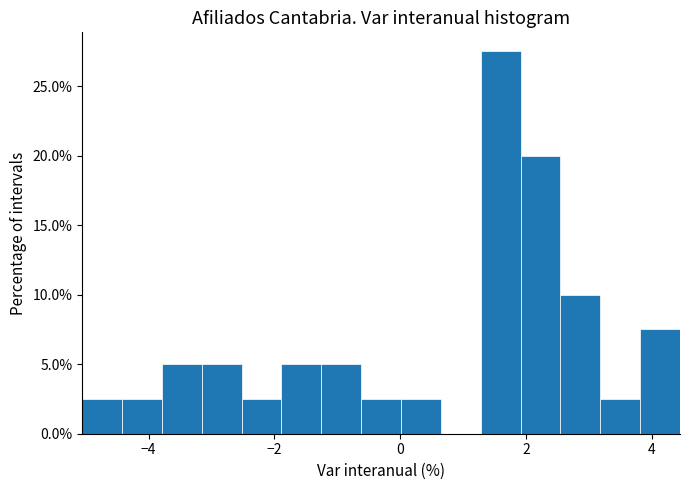

Around what value on the x-axis is the tallest bar? Give the approximate position of its centre, as read against the axis.

1.6